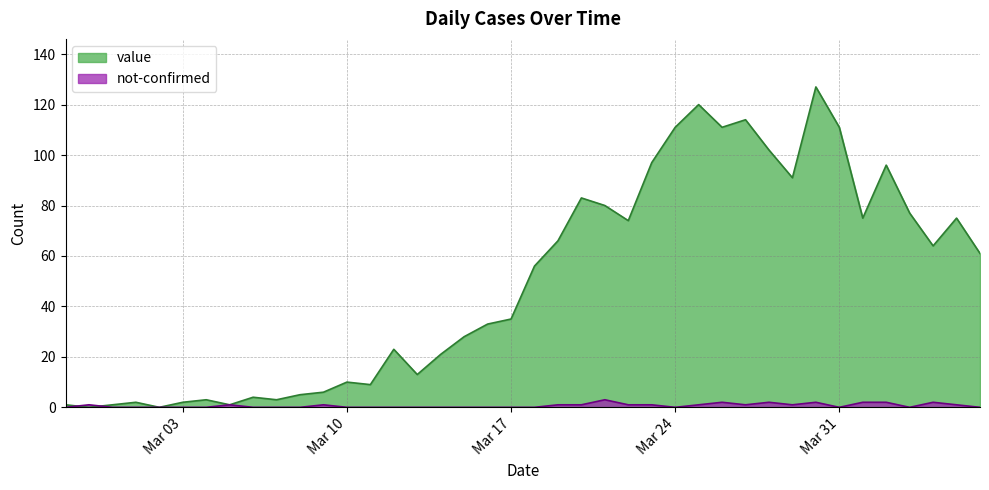

Between which two adjacent categories do value and not-confirmed first intersect?

2020-02-27 and 2020-02-28